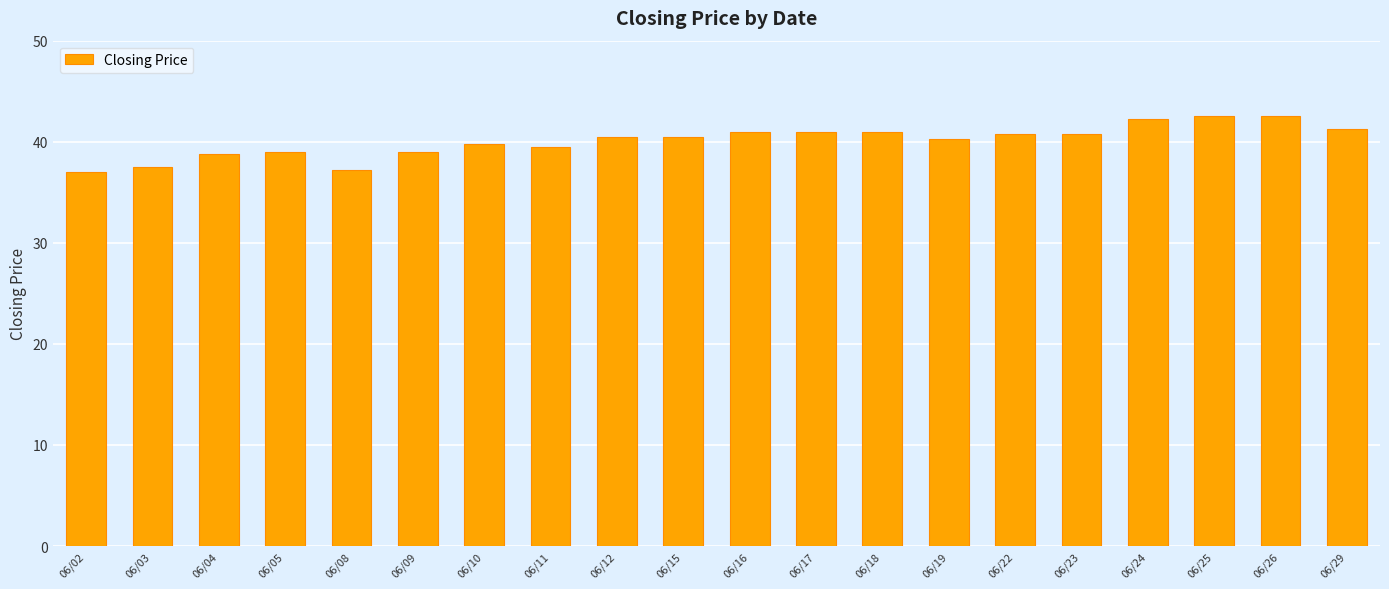

What is the greatest value displayed?

42.5